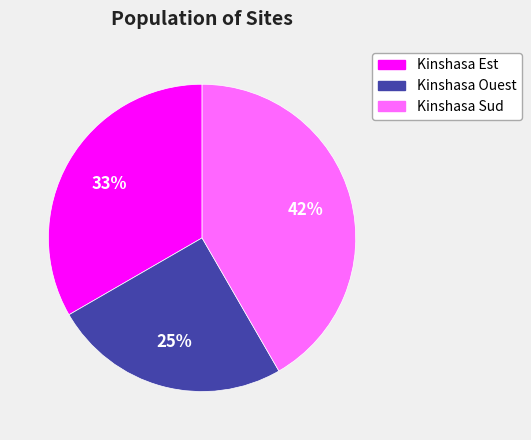

Is Kinshasa Sud the majority of the pie?

No